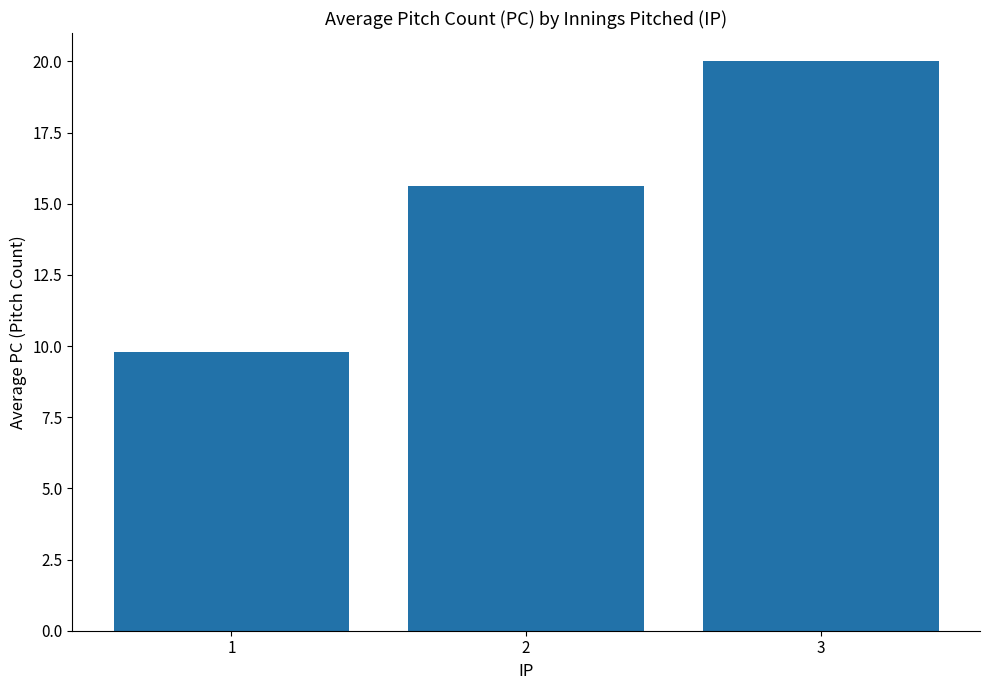

Read the value at 3.

20.0